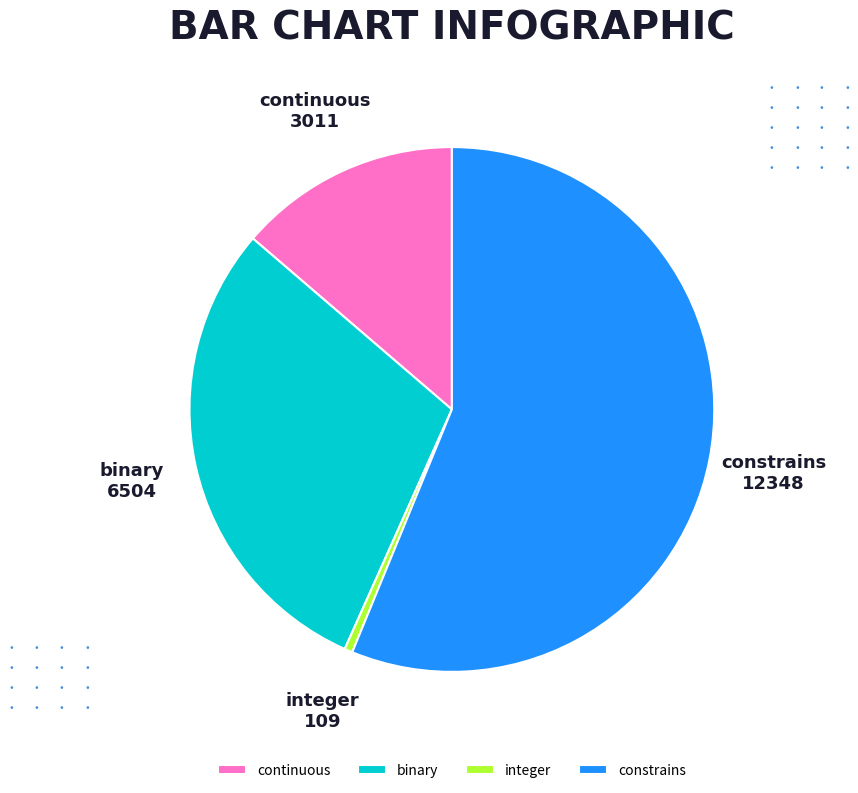

The binary slice represents 40% of the pie. True or false?

False